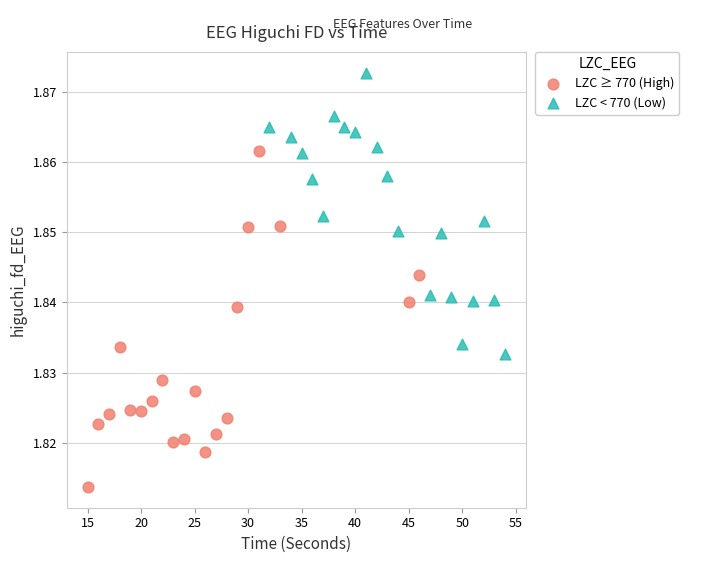

Which series contains the lowest Y value?

LZC ≥ 770 (High)